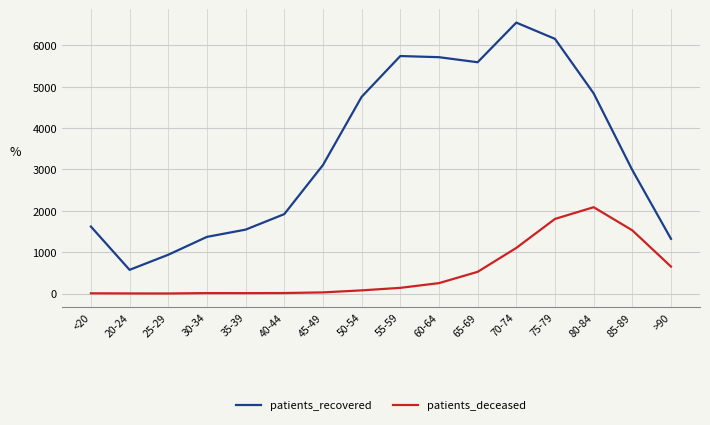

List the series in order of their peak value, lowest first.

patients_deceased, patients_recovered